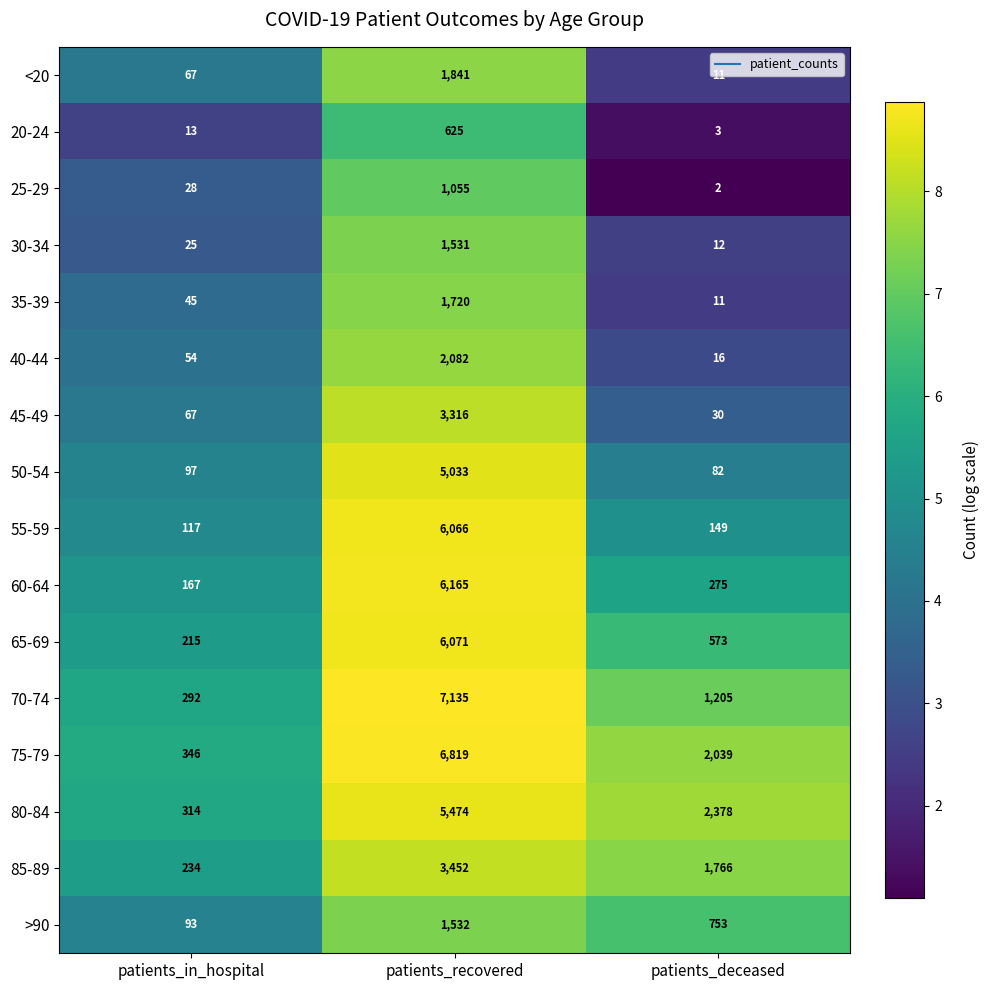

Which series changed the most between patients_in_hospital and patients_recovered?

70-74